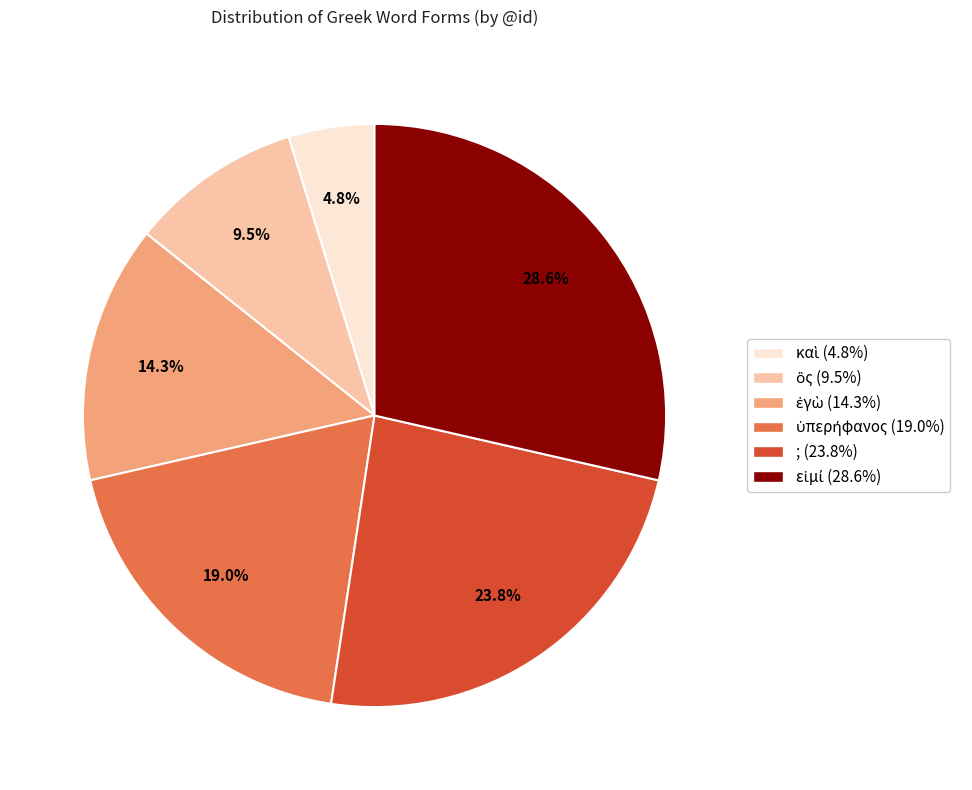

What percentage is NOT represented by ;?

76.2%